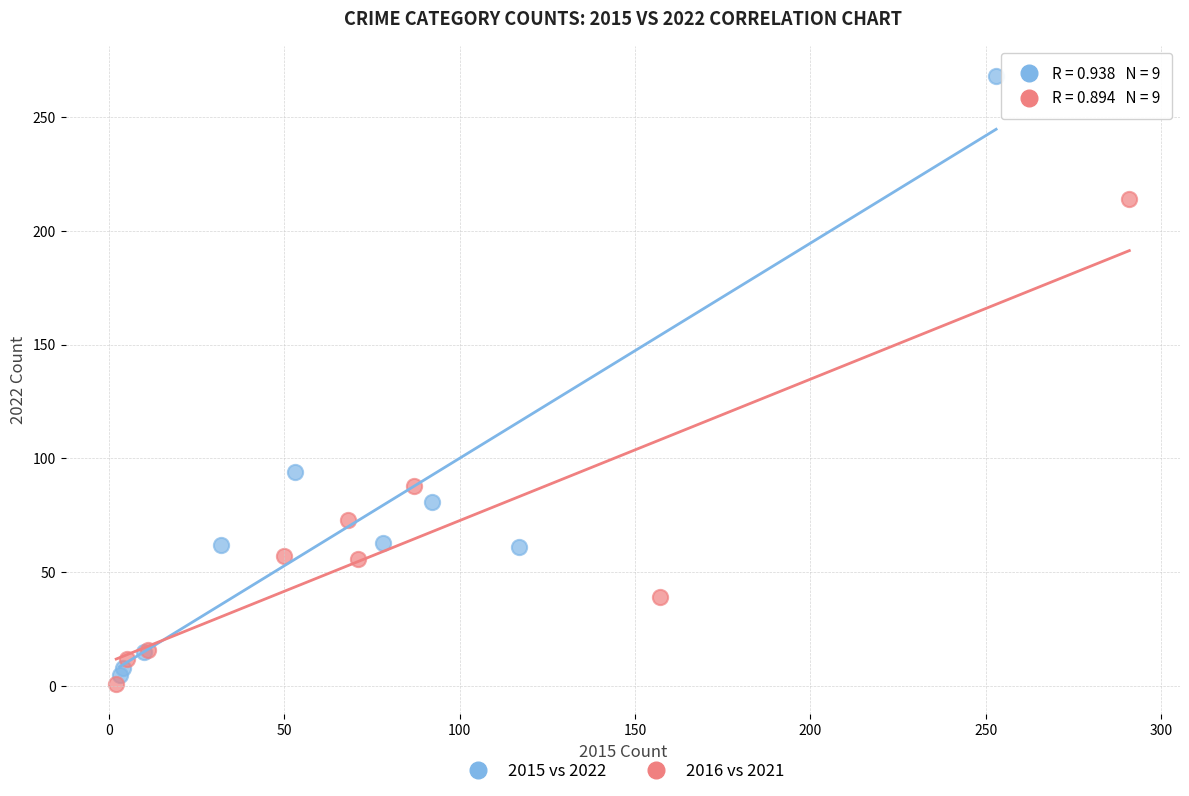

Which series has the widest spread of Y values?

2015 vs 2022